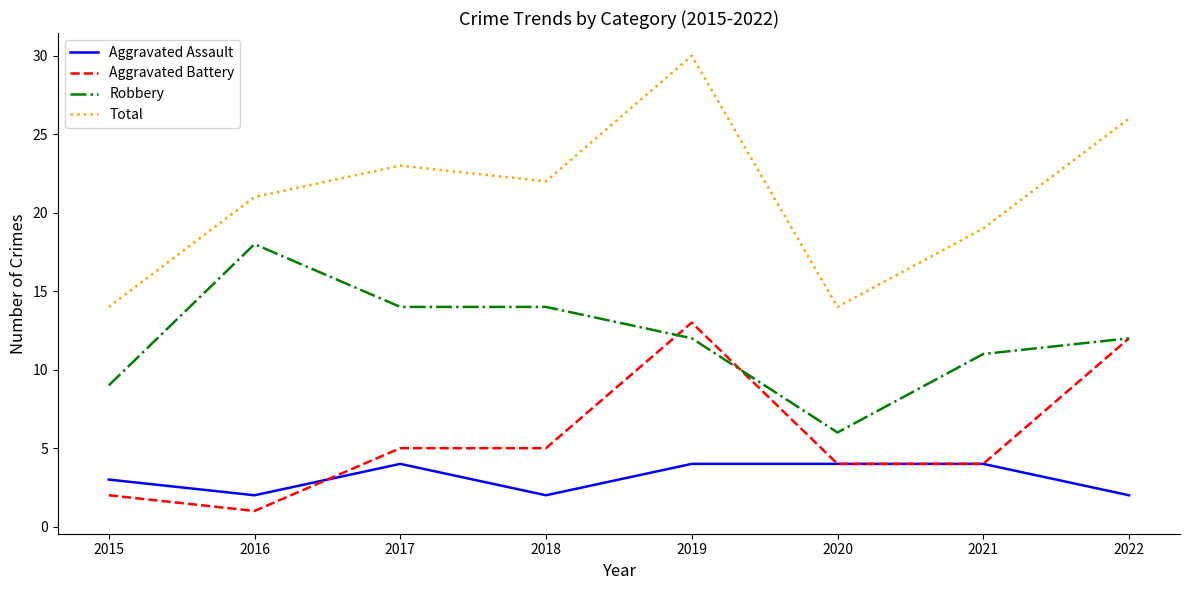

What is the difference between the Aggravated Battery values at 2018 and 2019?

8